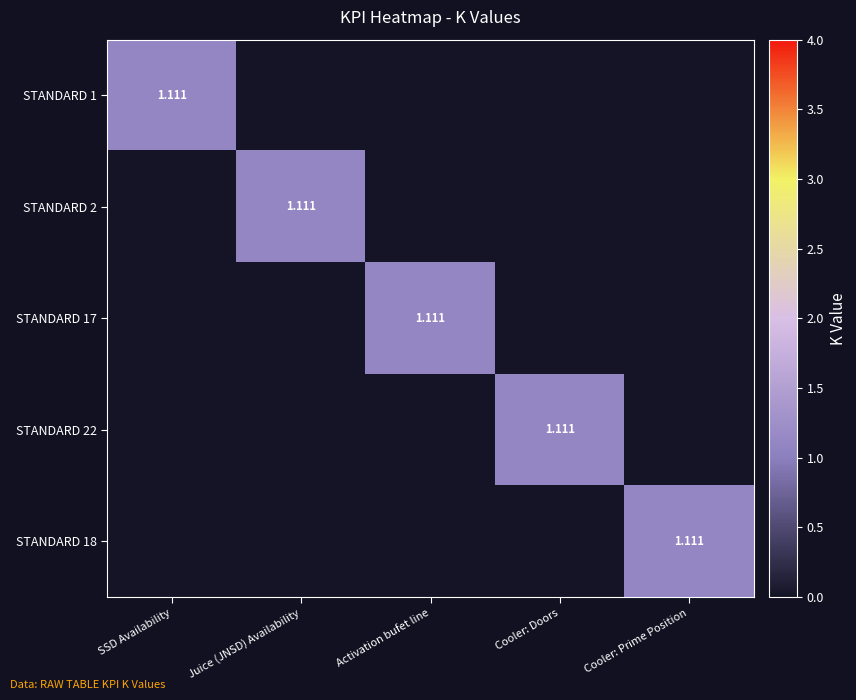

List the labels in order of STANDARD 17 value, largest first.

Activation bufet line, SSD Availability, Juice (JNSD) Availability, Cooler: Doors, Cooler: Prime Position